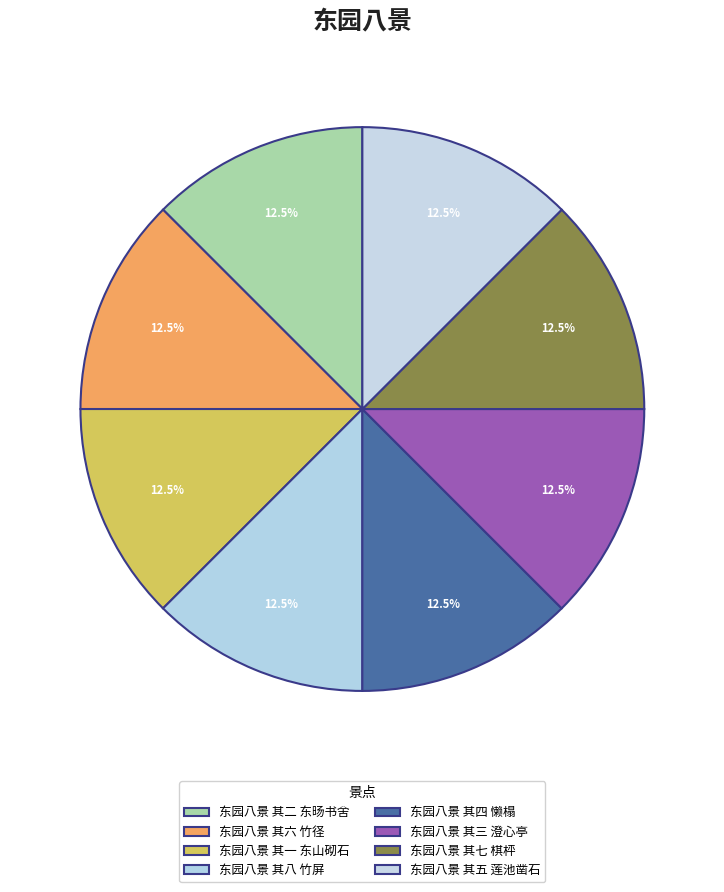

What is the largest slice in the pie chart?

东园八景 其八 竹屏